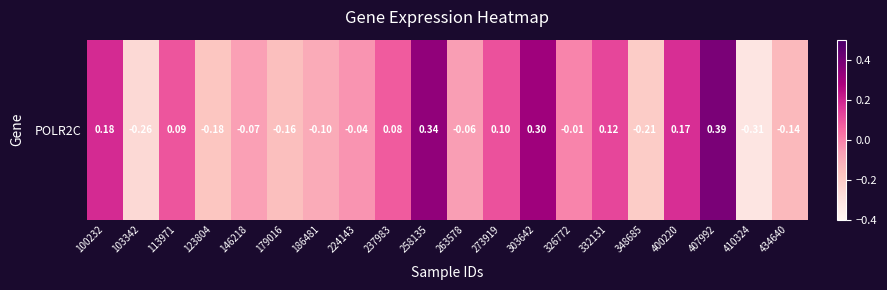

What is the difference between the values at 179016 and 407992?

0.5